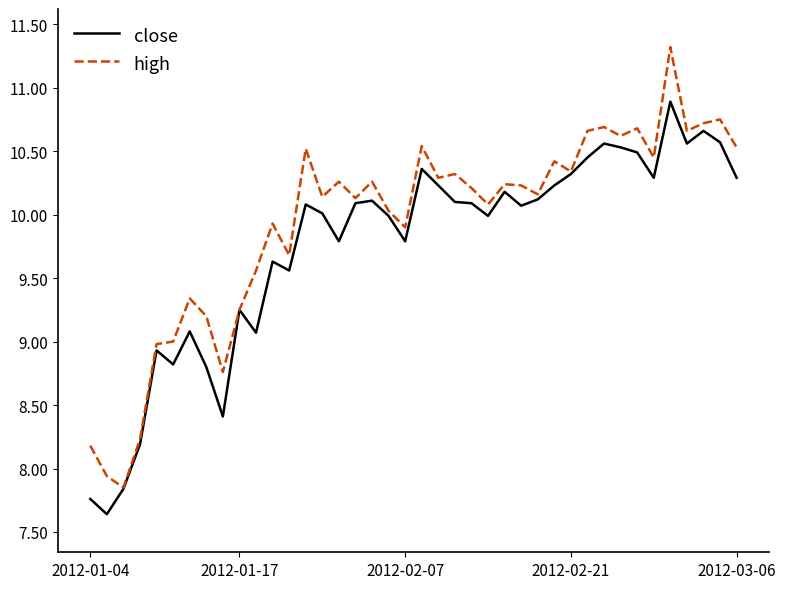

What is the smallest value displayed?

7.6